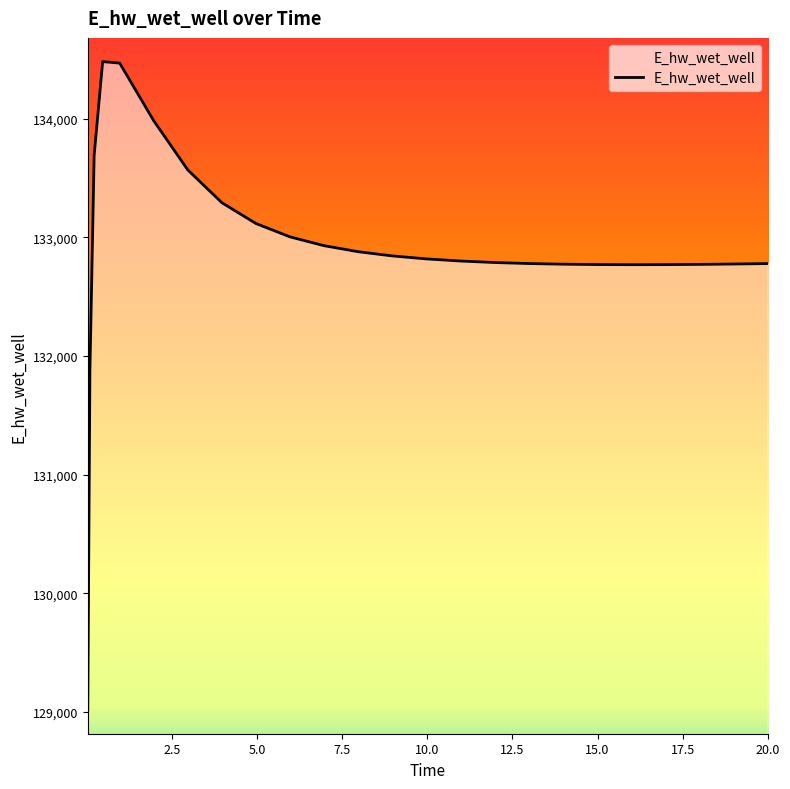

What is the label of the 4th point from the right?

17.96875